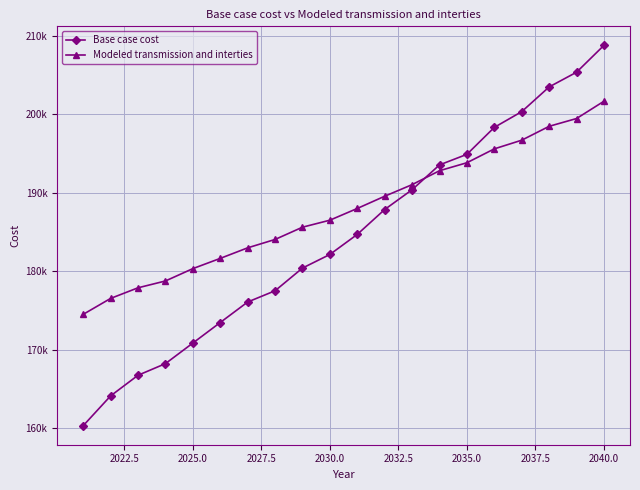

Reading right to left, transcribe all the data shown in this chart.

Base case cost: 208747.0	205324.9	203450.4	200302.8	198299.7	194866.0	193518.9	190360.6	187836.9	184667.9	182112.0	180377.6	177486.9	176054.3	173443.9	170824.8	168205.7	166724.3	164096.4	160300.6
Modeled transmission and interties: 201629.1	199427.2	198435.2	196667.7	195562.9	193795.4	192778.6	191005.1	189528.4	187971.3	186477.3	185584.5	184022.1	182955.7	181612.0	180307.4	178734.5	177865.1	176512.4	174483.3